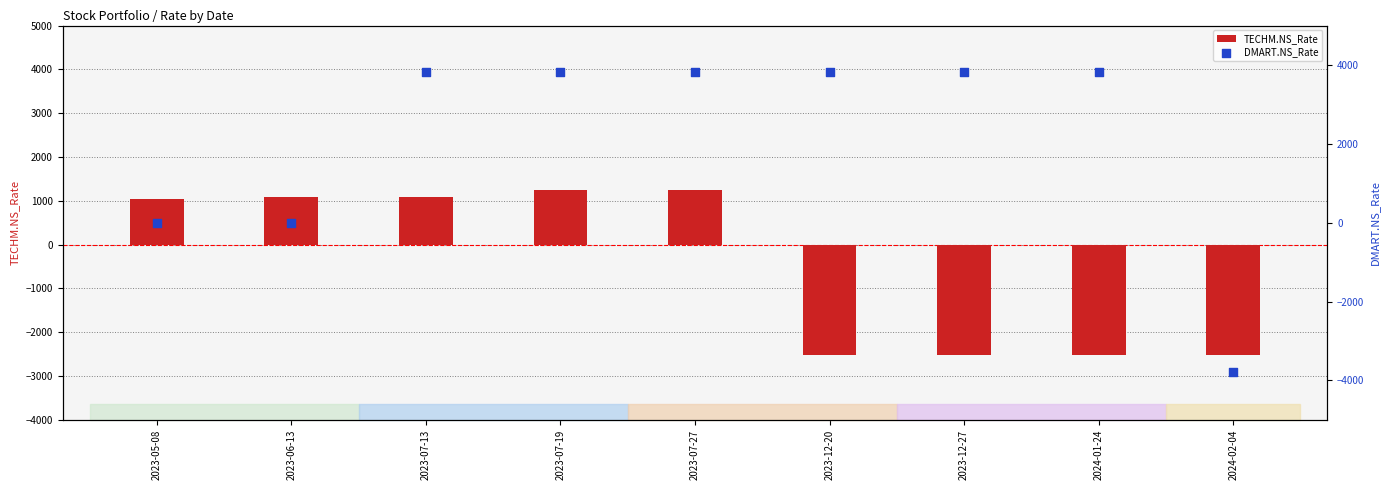

What are all the series names shown in the legend?

TECHM.NS_Rate, DMART.NS_Rate